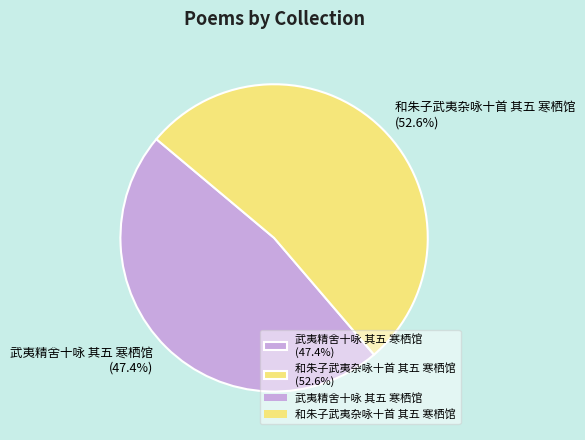

Is there any slice that represents more than half of the pie?

Yes